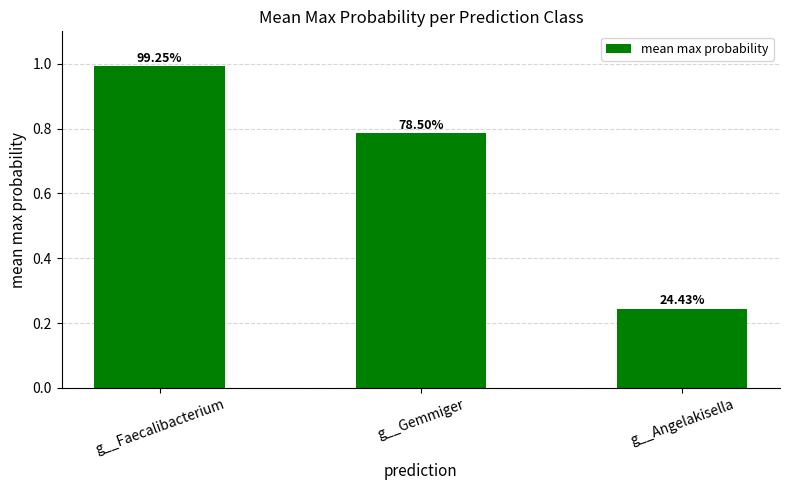

What is the greatest value displayed?

1.0